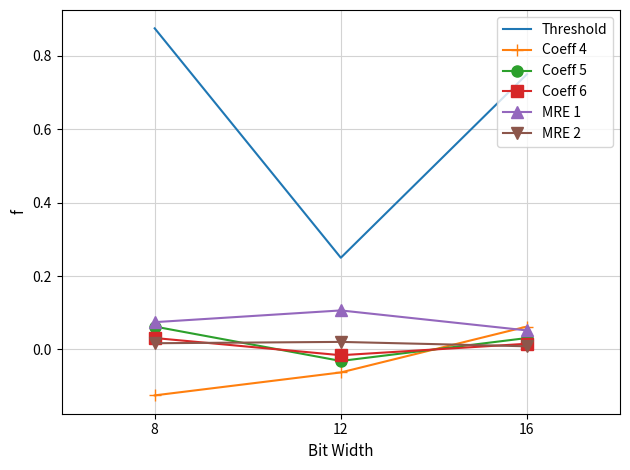

Which series has the largest range (max minus min)?

Threshold